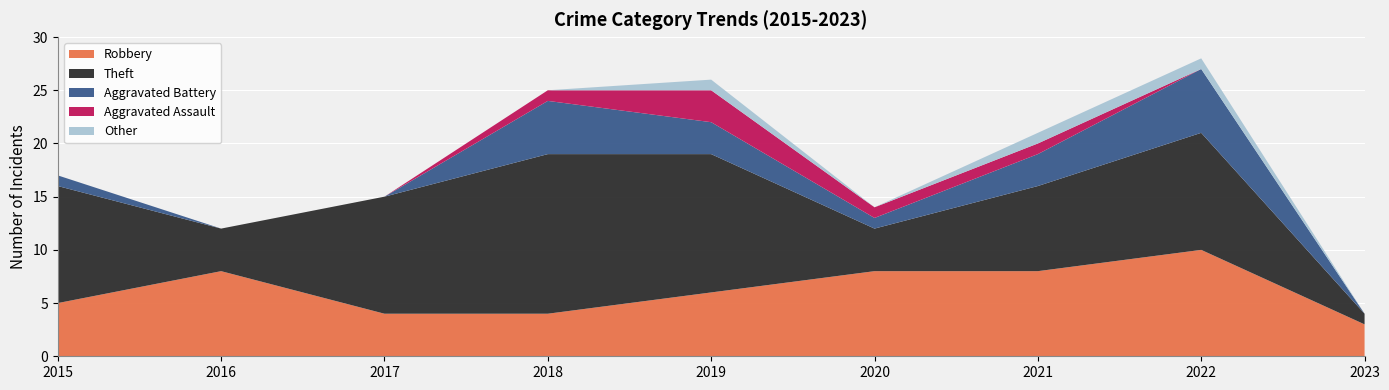

Reading right to left, what are all the values shown in this chart?

Robbery: 3	10	8	8	6	4	4	8	5
Theft: 1	11	8	4	13	15	11	4	11
Aggravated Battery: 0	6	3	1	3	5	0	0	1
Aggravated Assault: 0	0	1	1	3	1	0	0	0
Other: 0	1	1	0	1	0	0	0	0